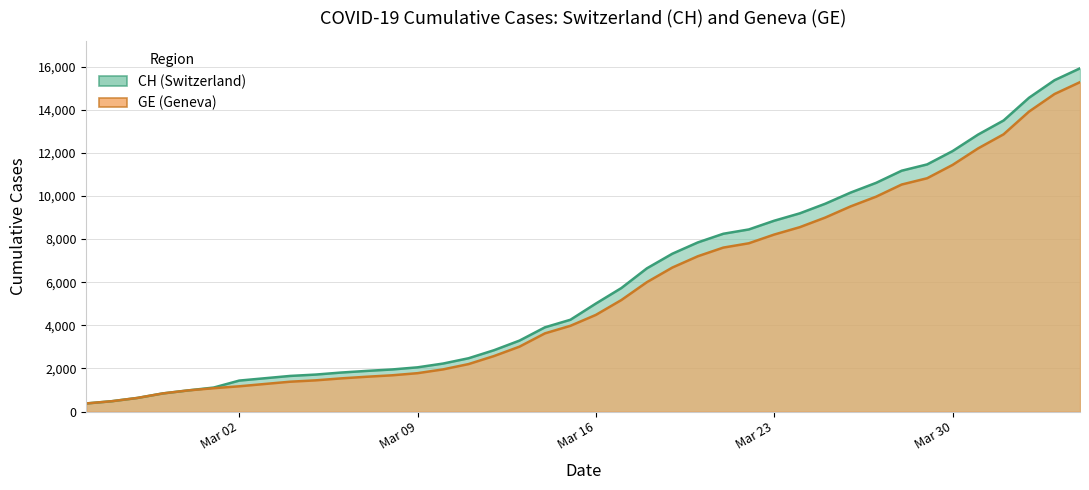

List the series in order of their peak value, highest first.

CH, GE